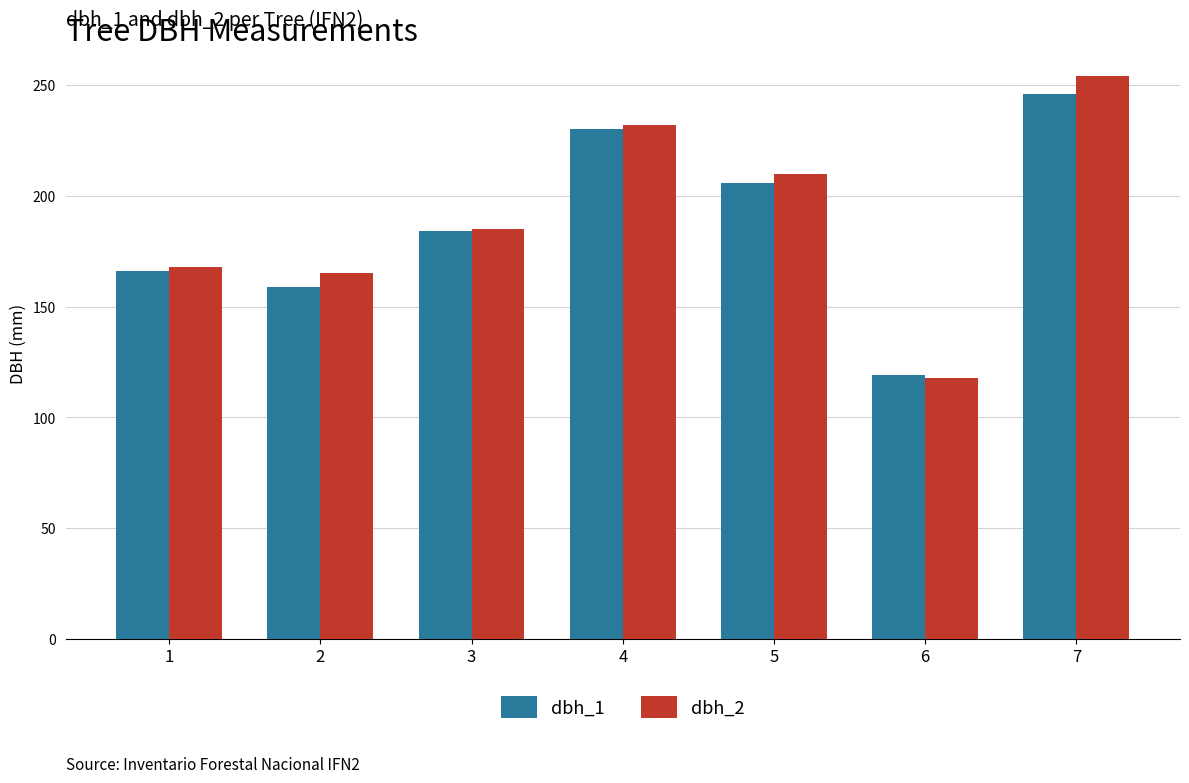

Are the bars grouped side by side (vs. stacked)?

Yes